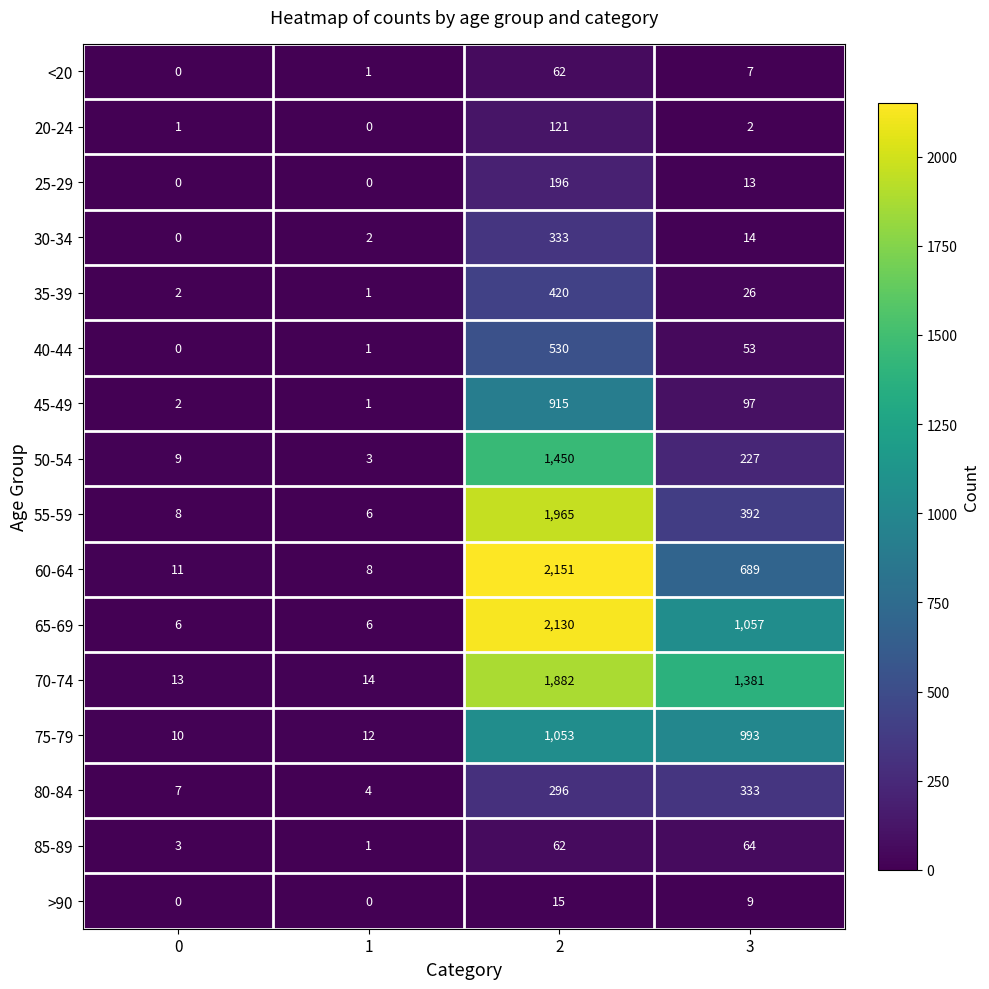

At which label is 45-49 closest to 458?

3